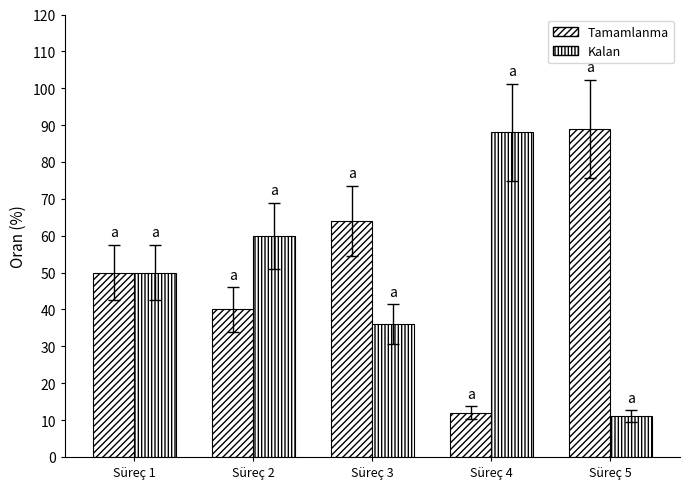

How many values in the Kalan series are below 50?

2